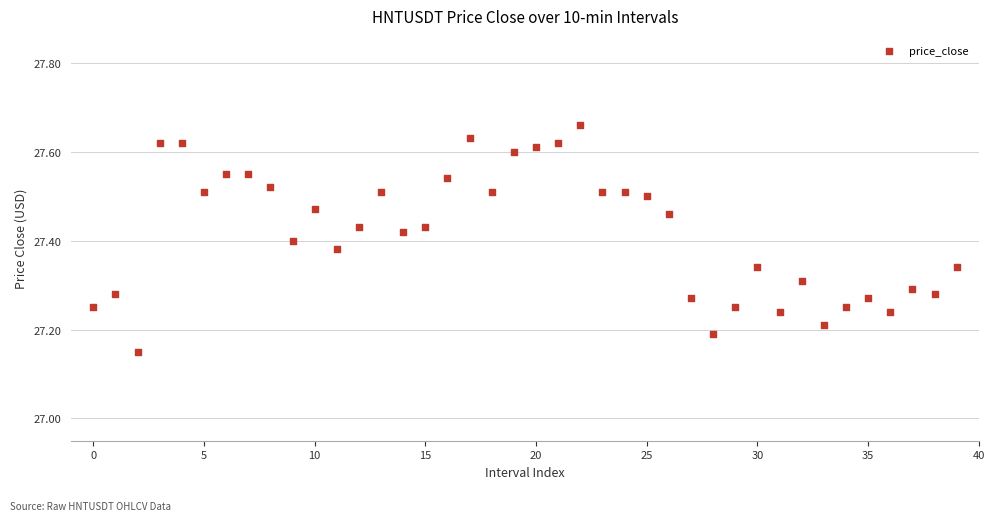

What is the range of Y values (max minus min)?

0.5